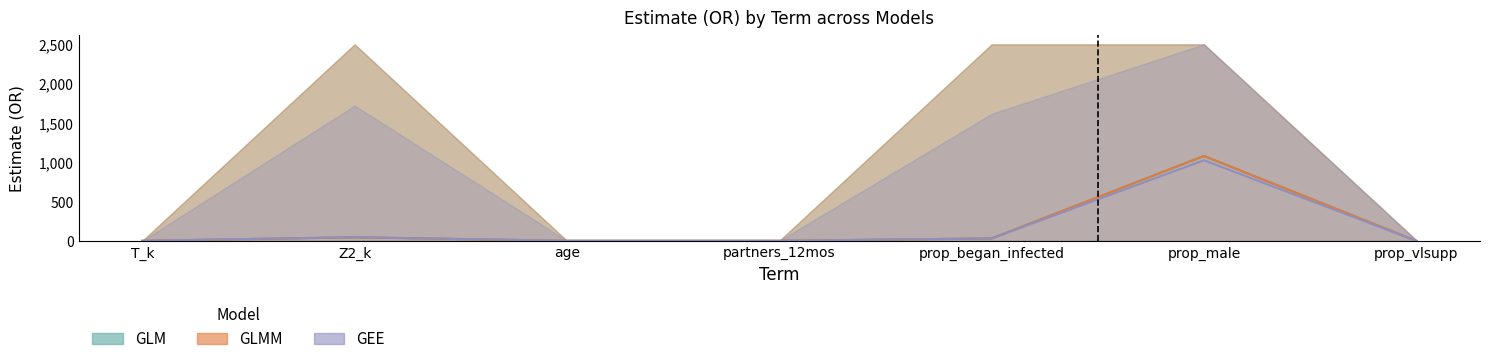

At which category does GEE reach its first local peak?

Z2_k